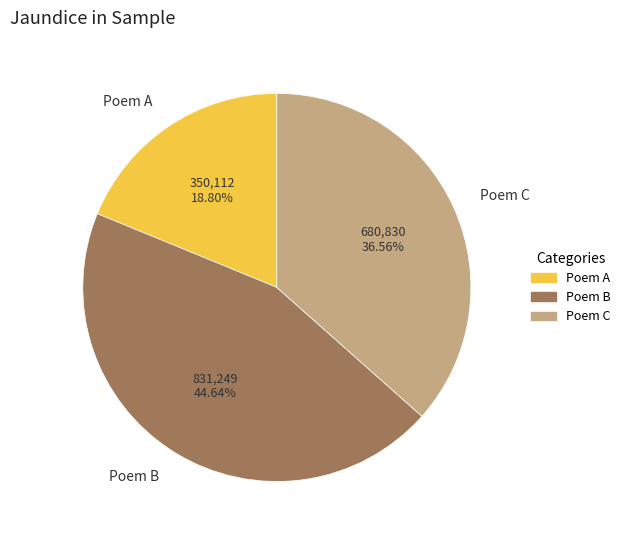

What is the ratio of the value at Poem C to the value at Poem B?

0.8